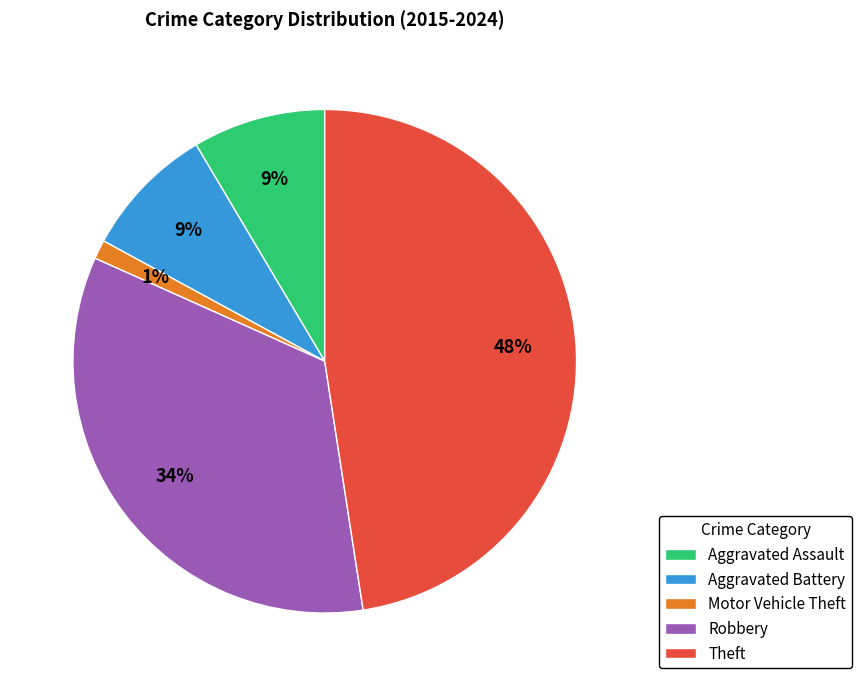

How many slices are in this pie chart?

5